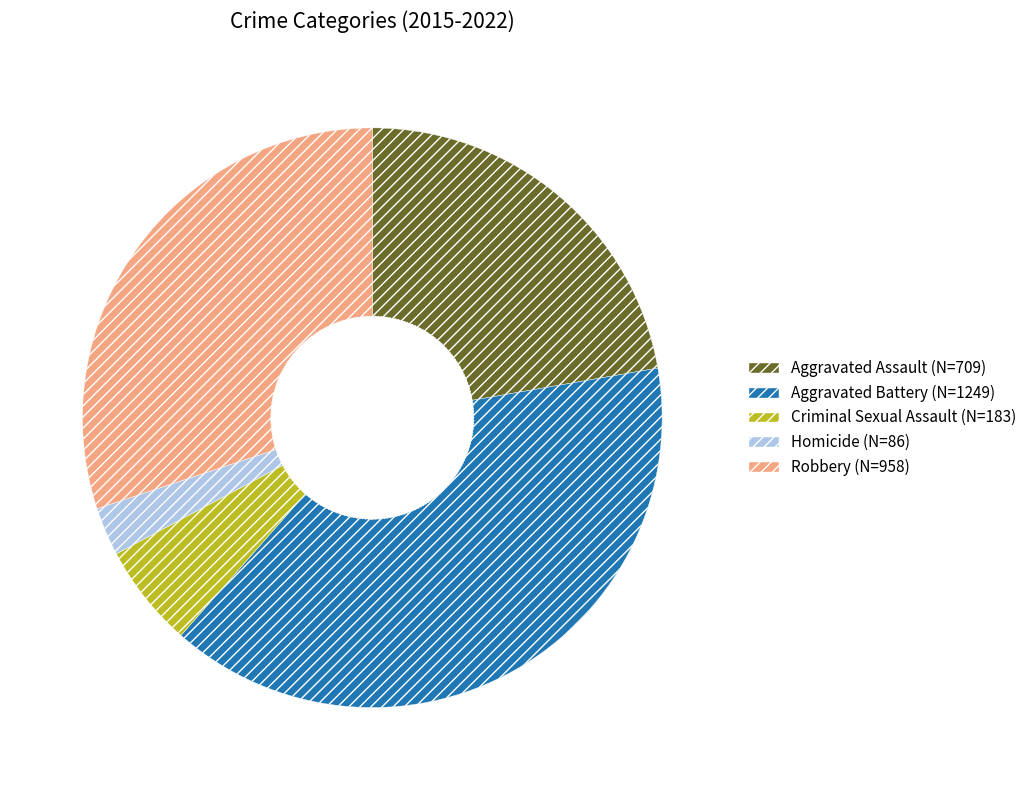

Which slice is the largest?

Aggravated Battery